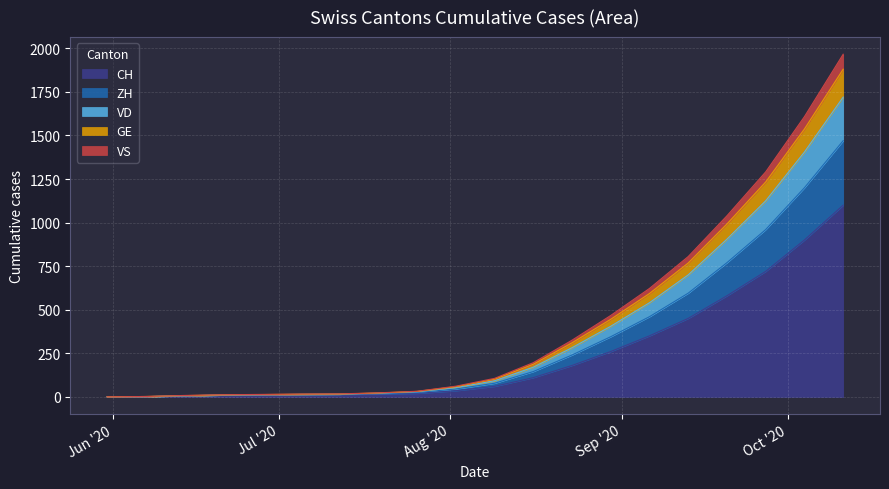

What is the maximum value for CH?

1100